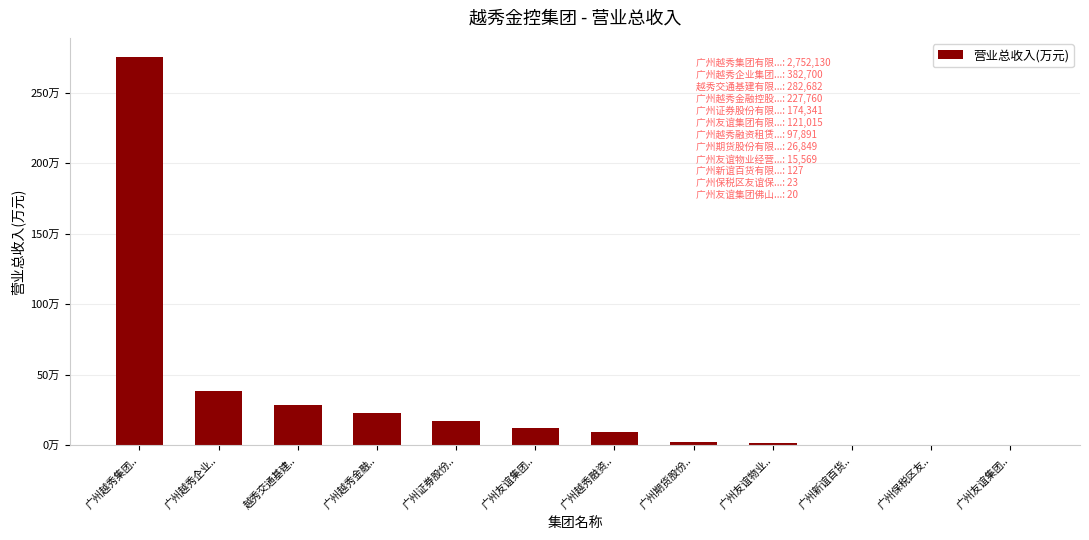

Is it true that the value at 广州证券股份.. is 174341.2?

True